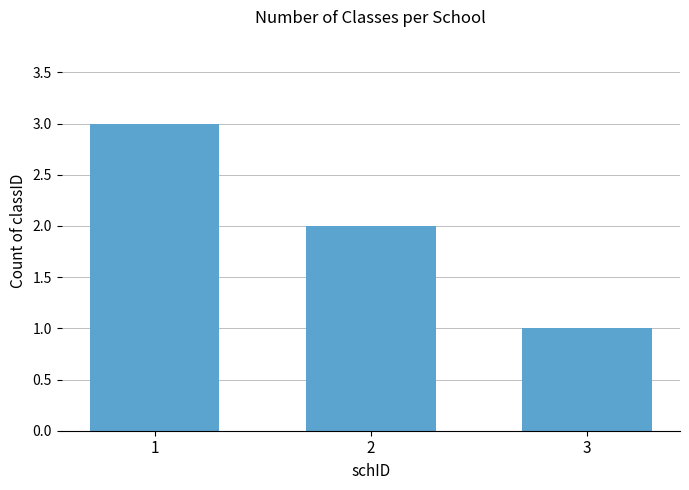

Reading right to left, extract all data points from this chart.

3=1	2=2	1=3